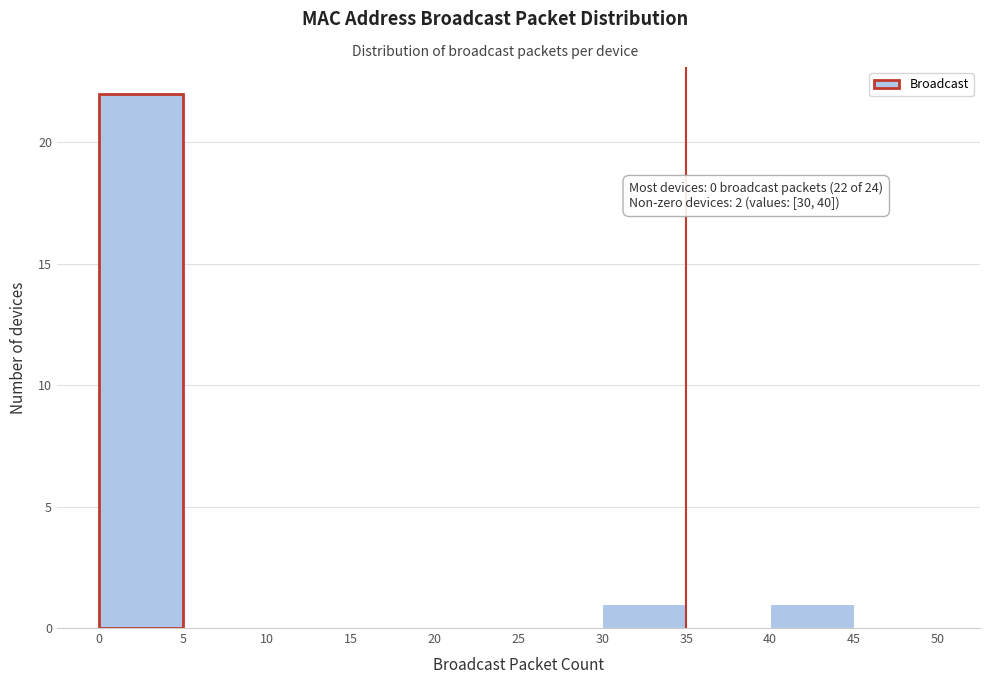

Which range on the x-axis has the tallest bar?

0 to 5